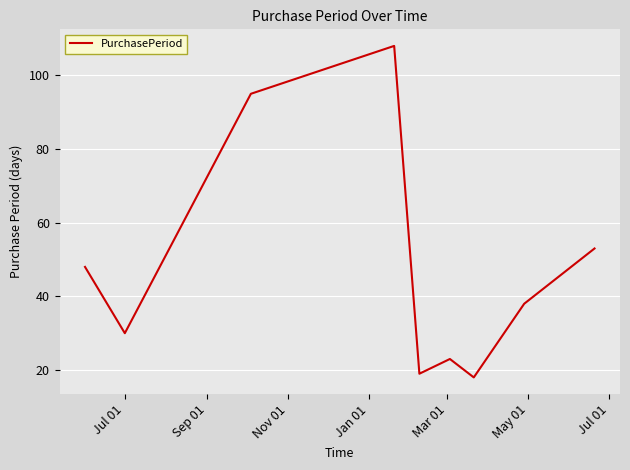

How many series are shown in this chart?

1